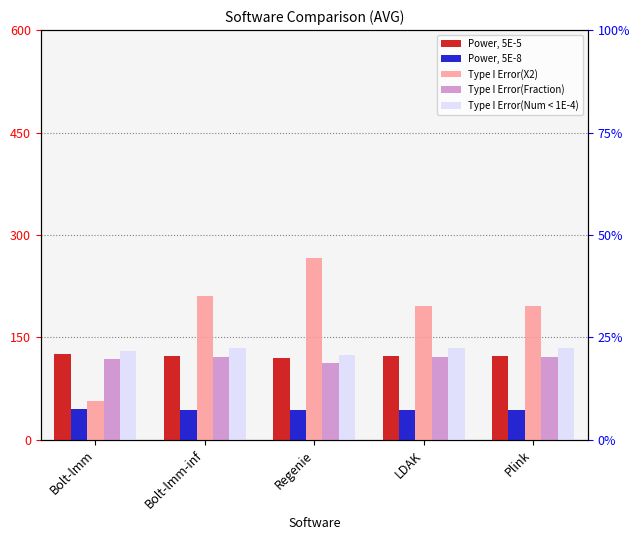

What is the smallest value displayed?

43.2